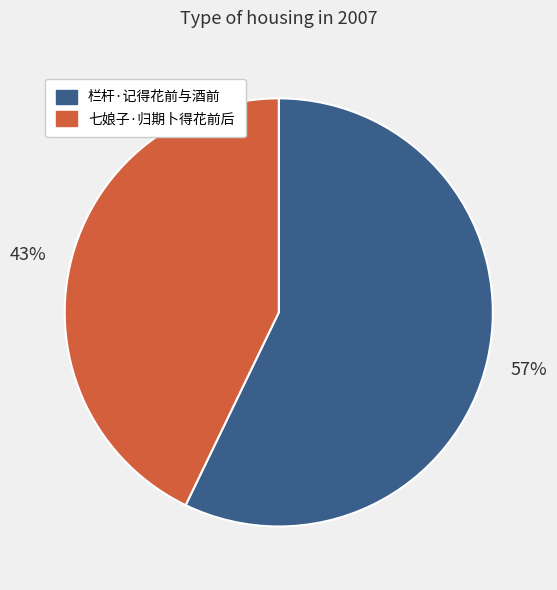

What percentage is the 七娘子·归期卜得花前后 slice, to the nearest percent?

43%